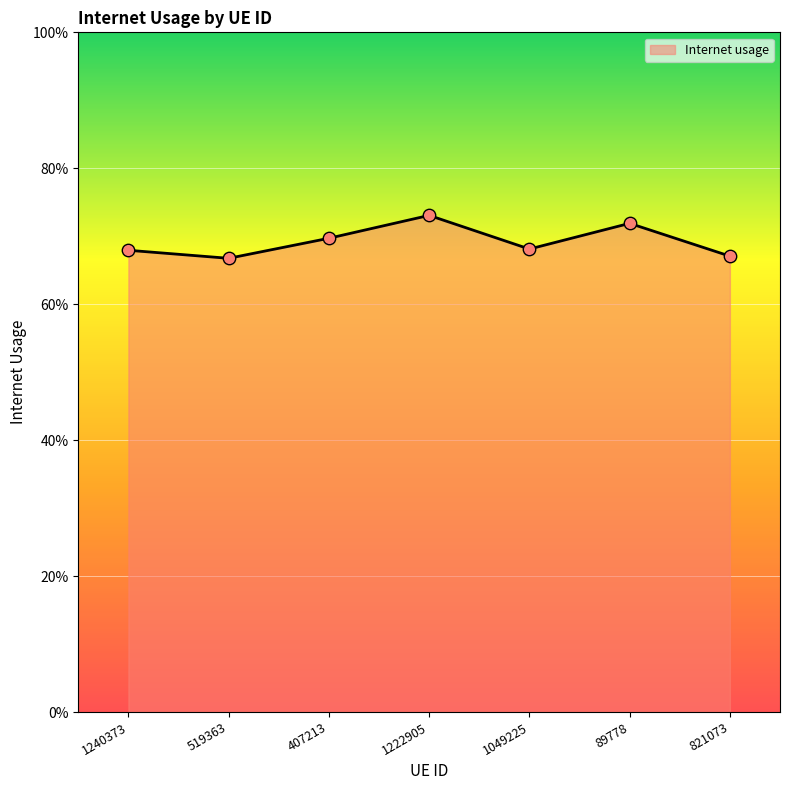

Between 519363 and 1049225, which is larger?

1049225